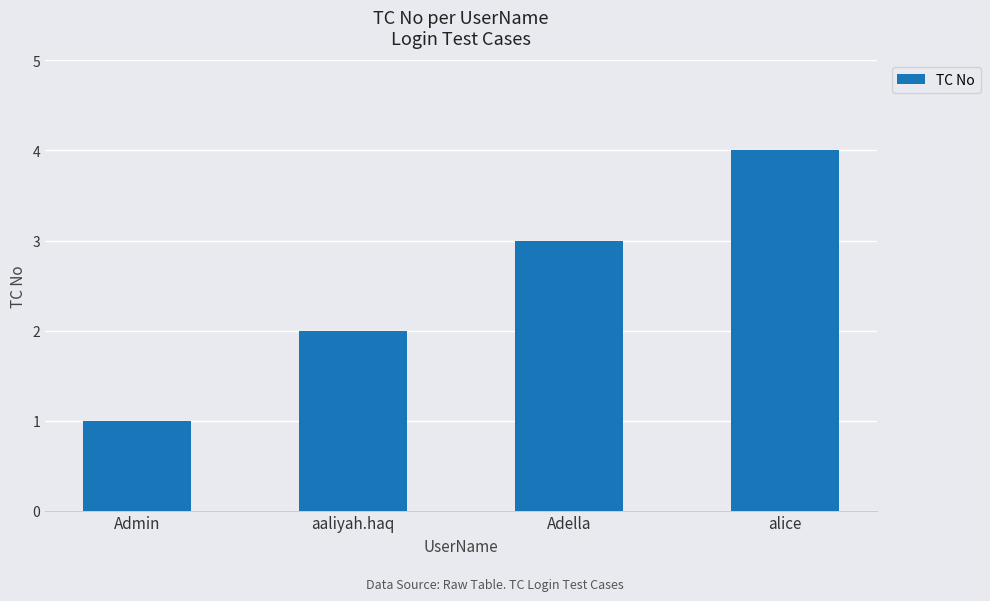

The value at Adella is 4. True or false?

False